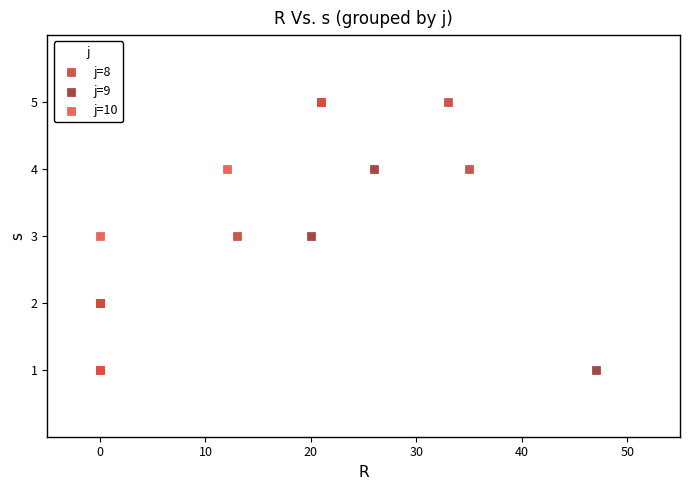

What are all the series names shown in the legend?

j=8, j=9, j=10